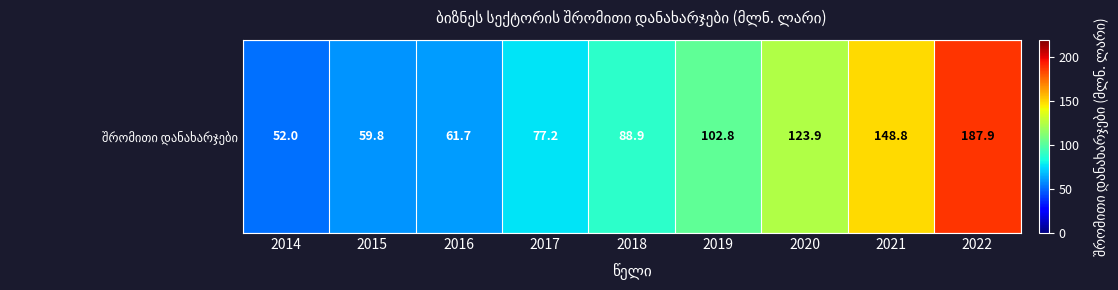

What is the average value?

100.3